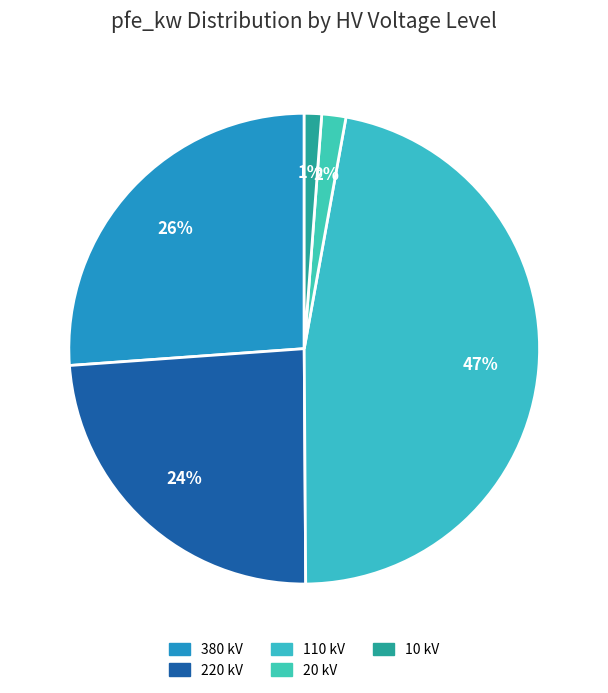

Which slice is the largest?

110 kV